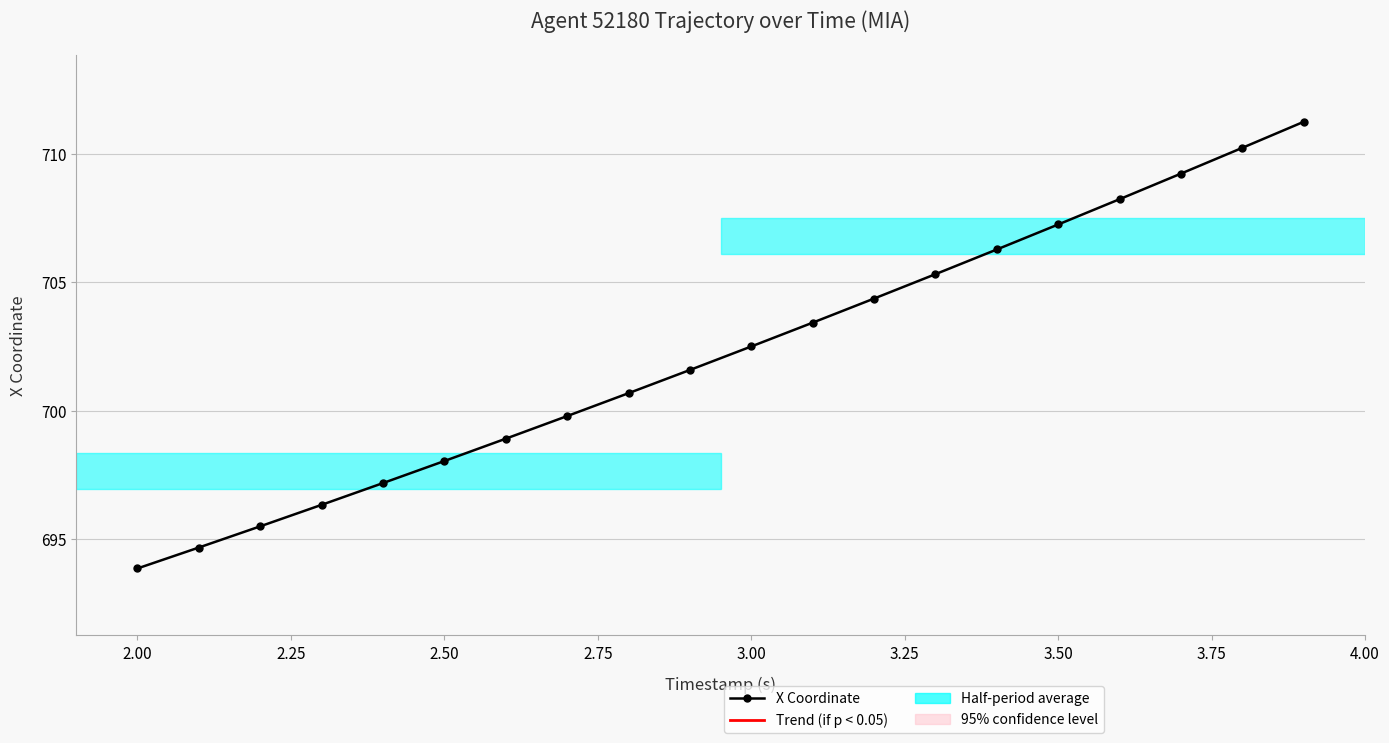

True or false: there are more than 0 points higher than both neighbors.

False